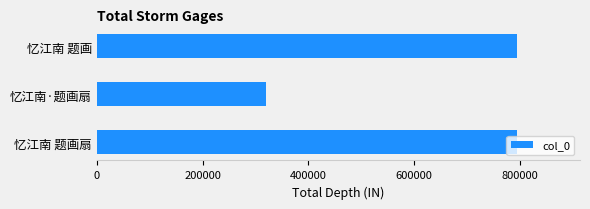

What is the value of the 2nd bar from the top?

319796